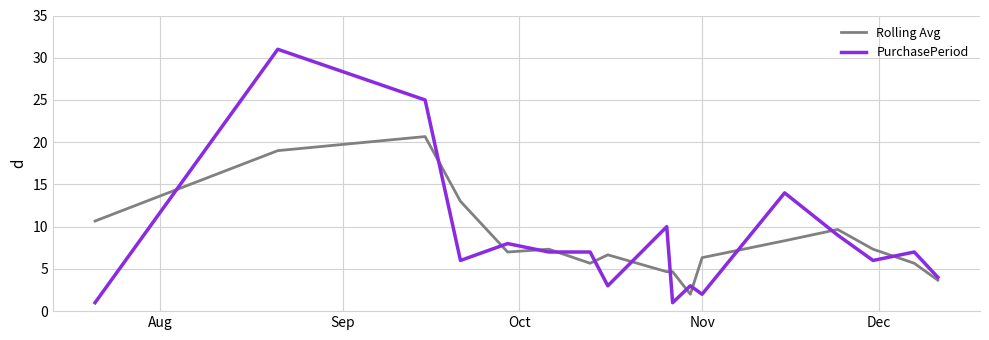

True or false: PurchasePeriod has more than 1 interior local peaks.

True